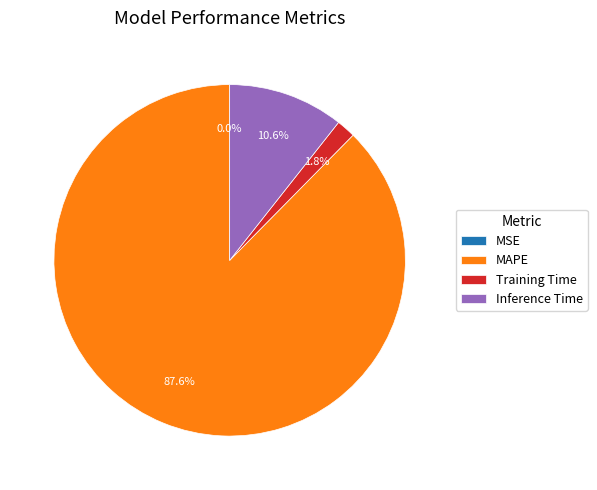

Which slice is the largest?

MAPE